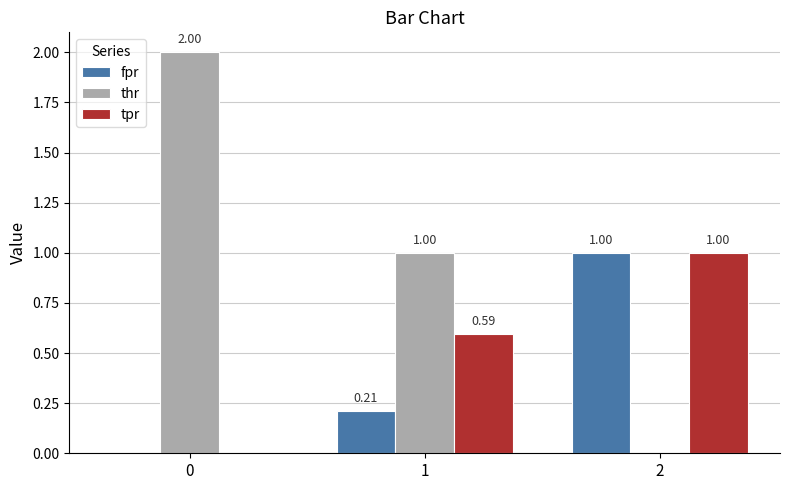

What is the sum of the fpr values at 2 and 1?

1.2